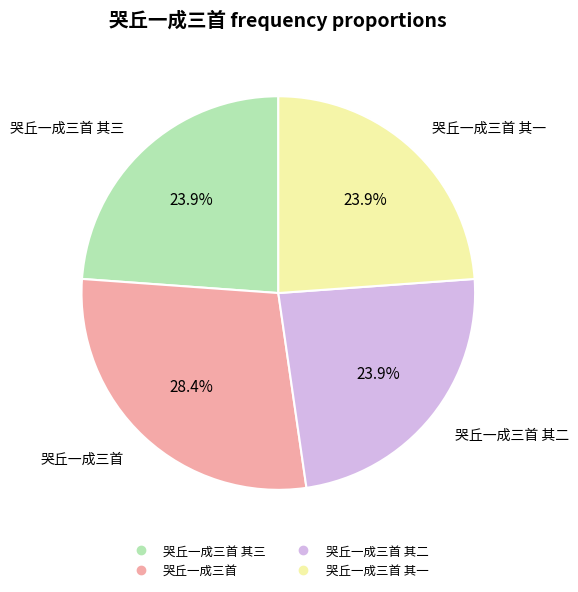

Is there a majority slice in this chart?

No